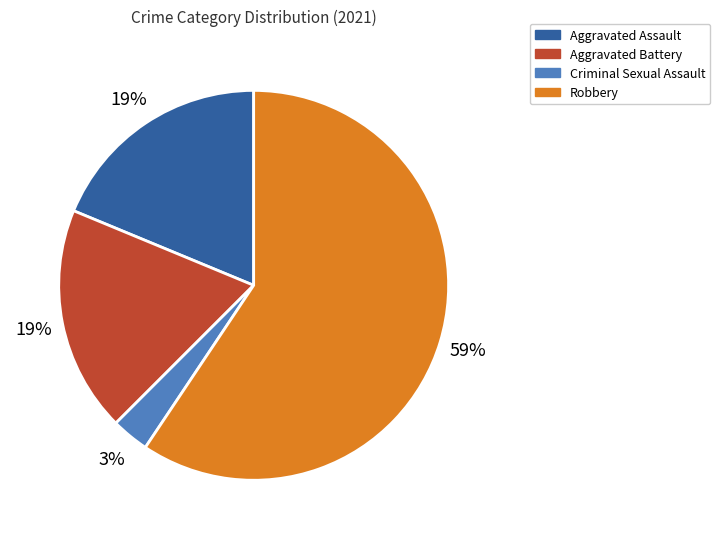

What is the largest slice in the pie chart?

Robbery